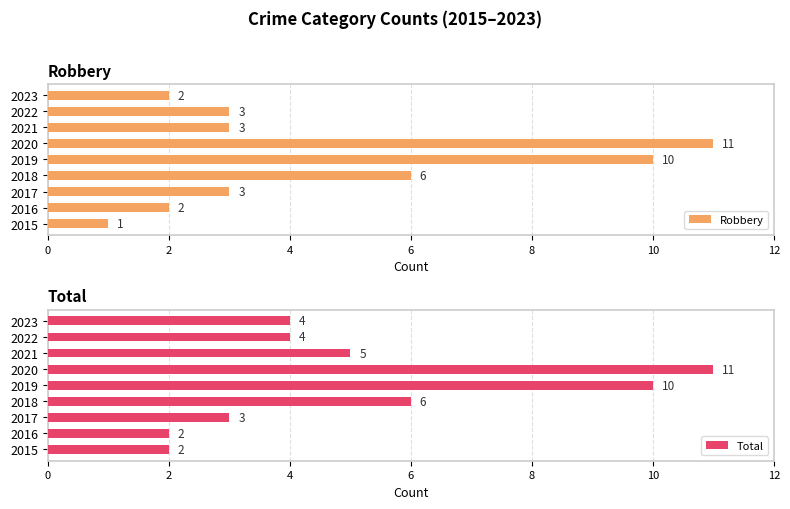

List the series in order of their peak value, lowest first.

Robbery, Total